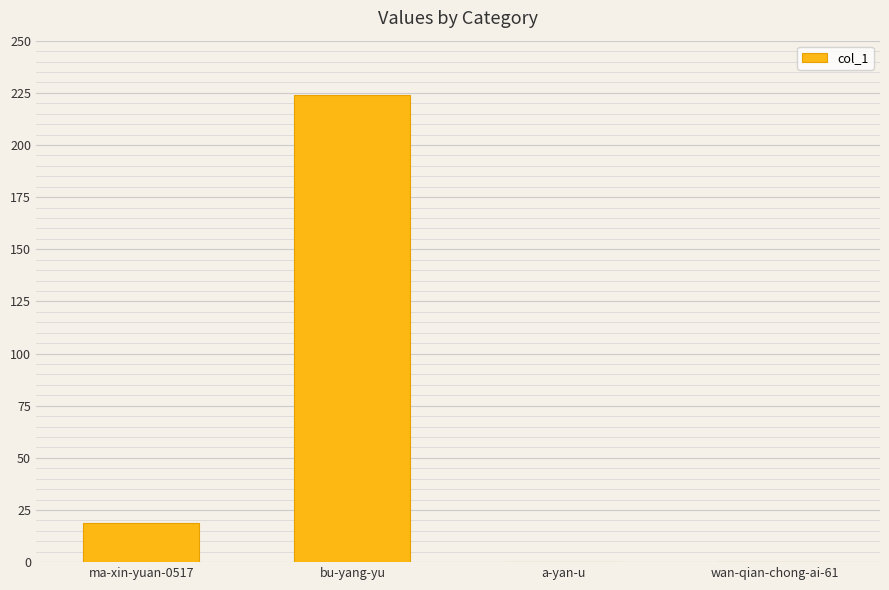

True or false: the data shows 131 at wan-qian-chong-ai-61.

False